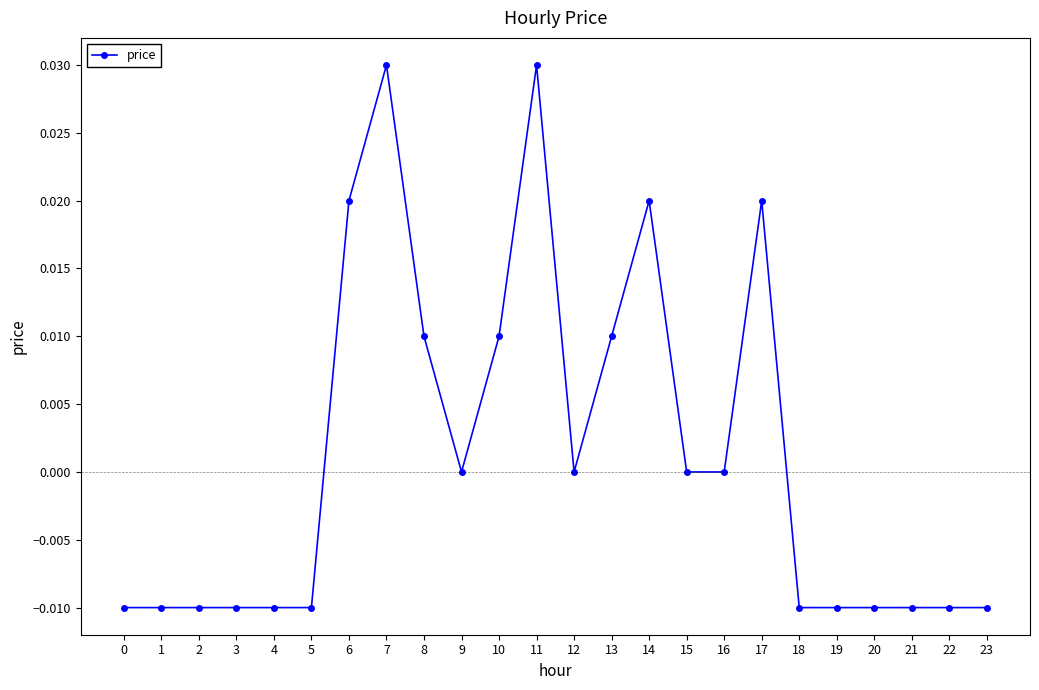

Is this an area chart (filled region under the line)?

No